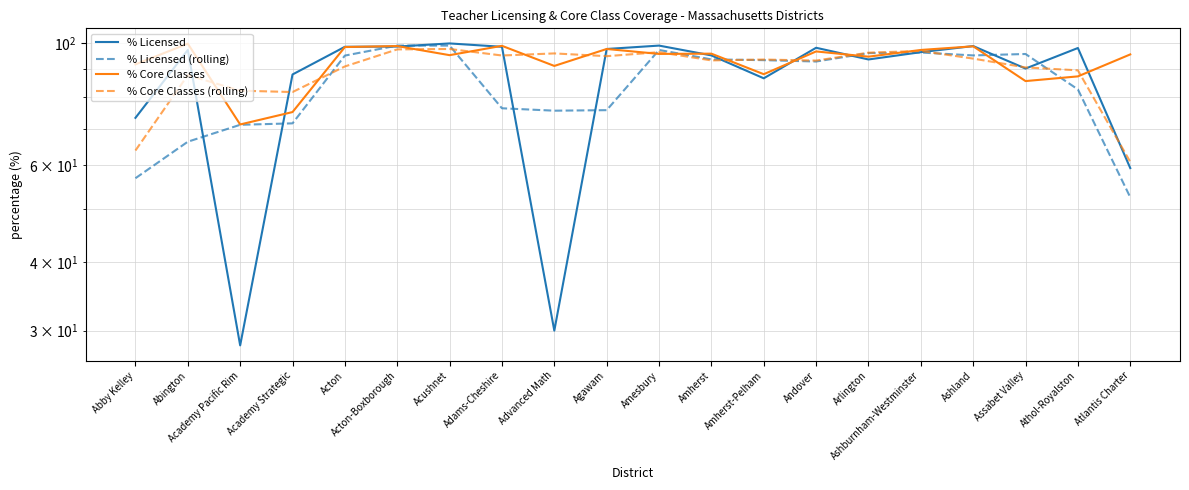

After their last crossing, which series has the higher values: % Licensed or % Core Classes (rolling)?

% Core Classes (rolling)